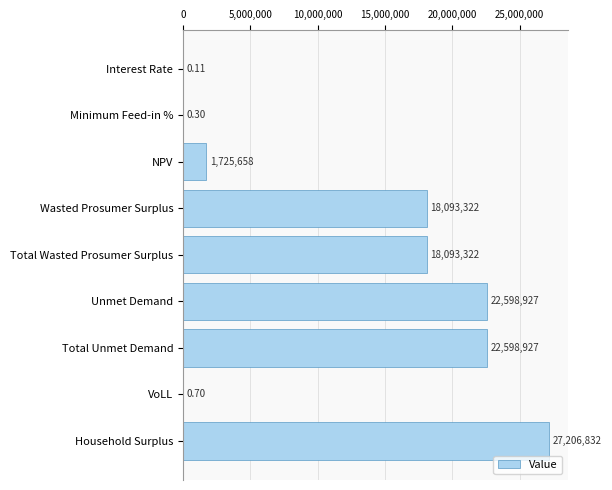

Approximately how many times larger is the value at Household Surplus compared to Total Unmet Demand?

1.2